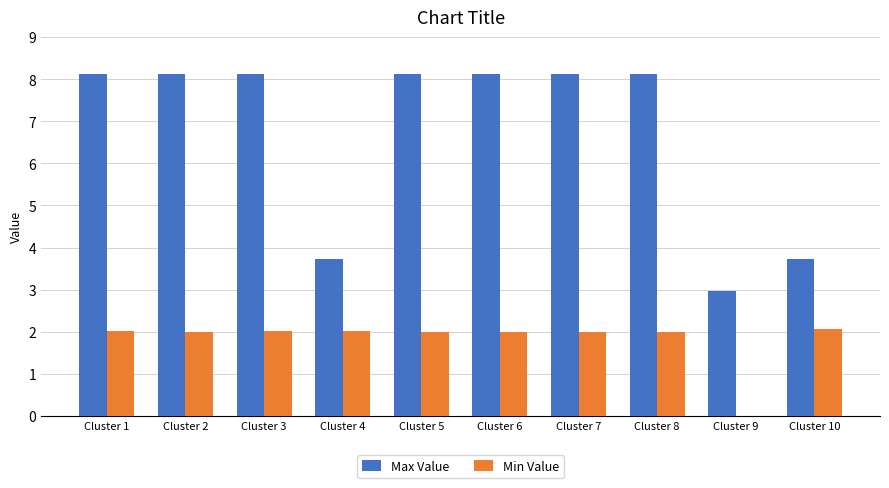

The Min Value series shows 0.8 at Cluster 1. True or false?

False